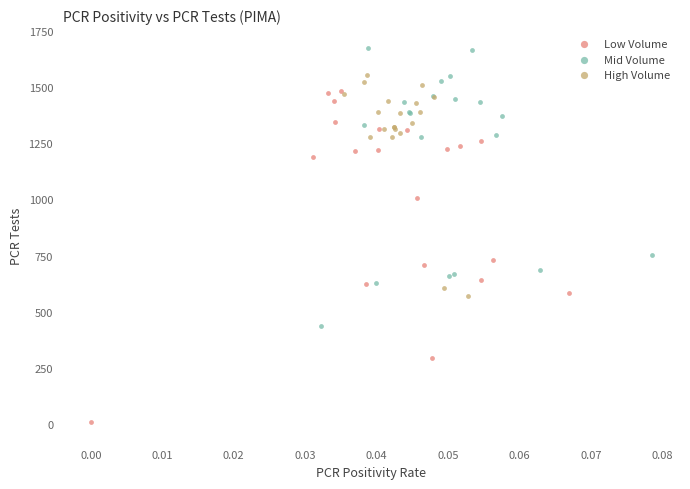

Which series has the largest Y range (max minus min)?

Low Volume